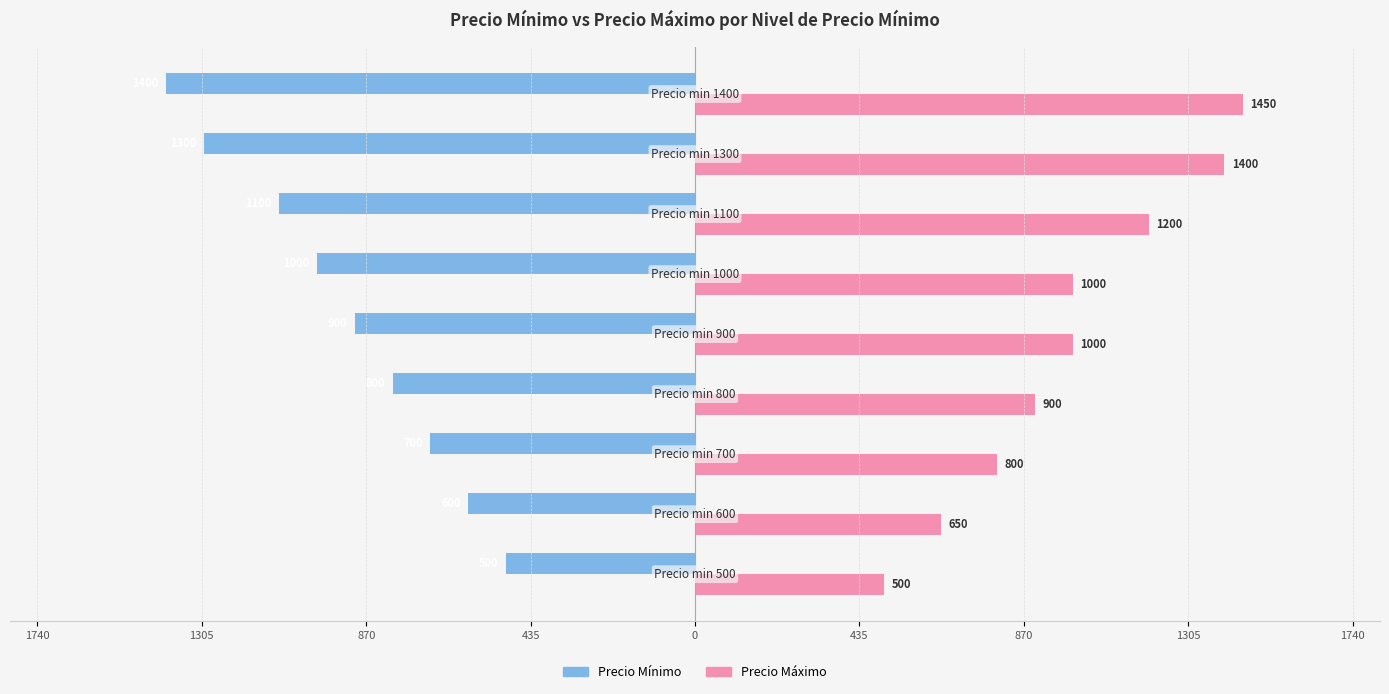

What are all the series names shown in the legend?

Precio Mínimo, Precio Máximo